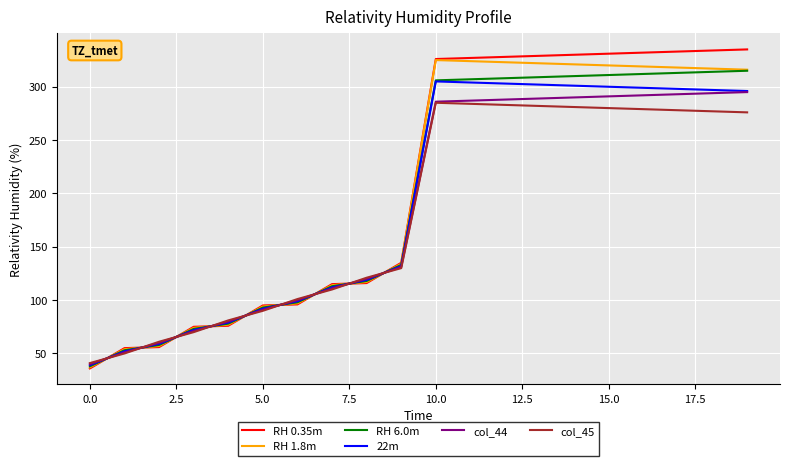

Which series has the widest spread of values?

RH 0.35m